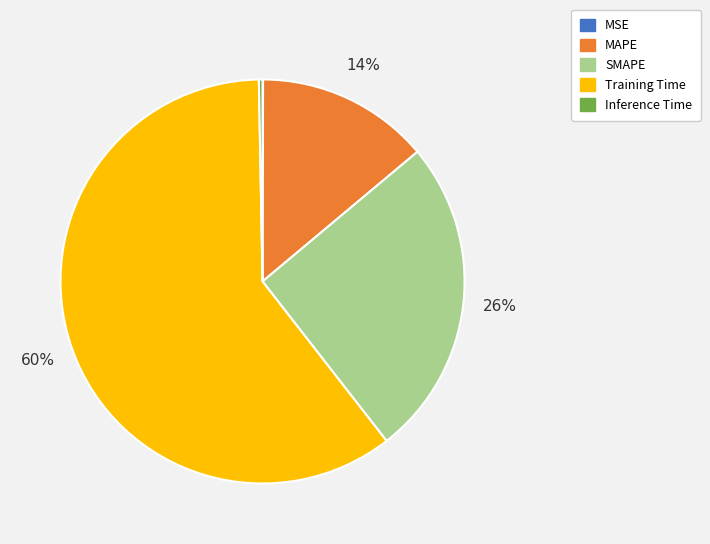

Which has a higher value, Training Time or SMAPE?

Training Time